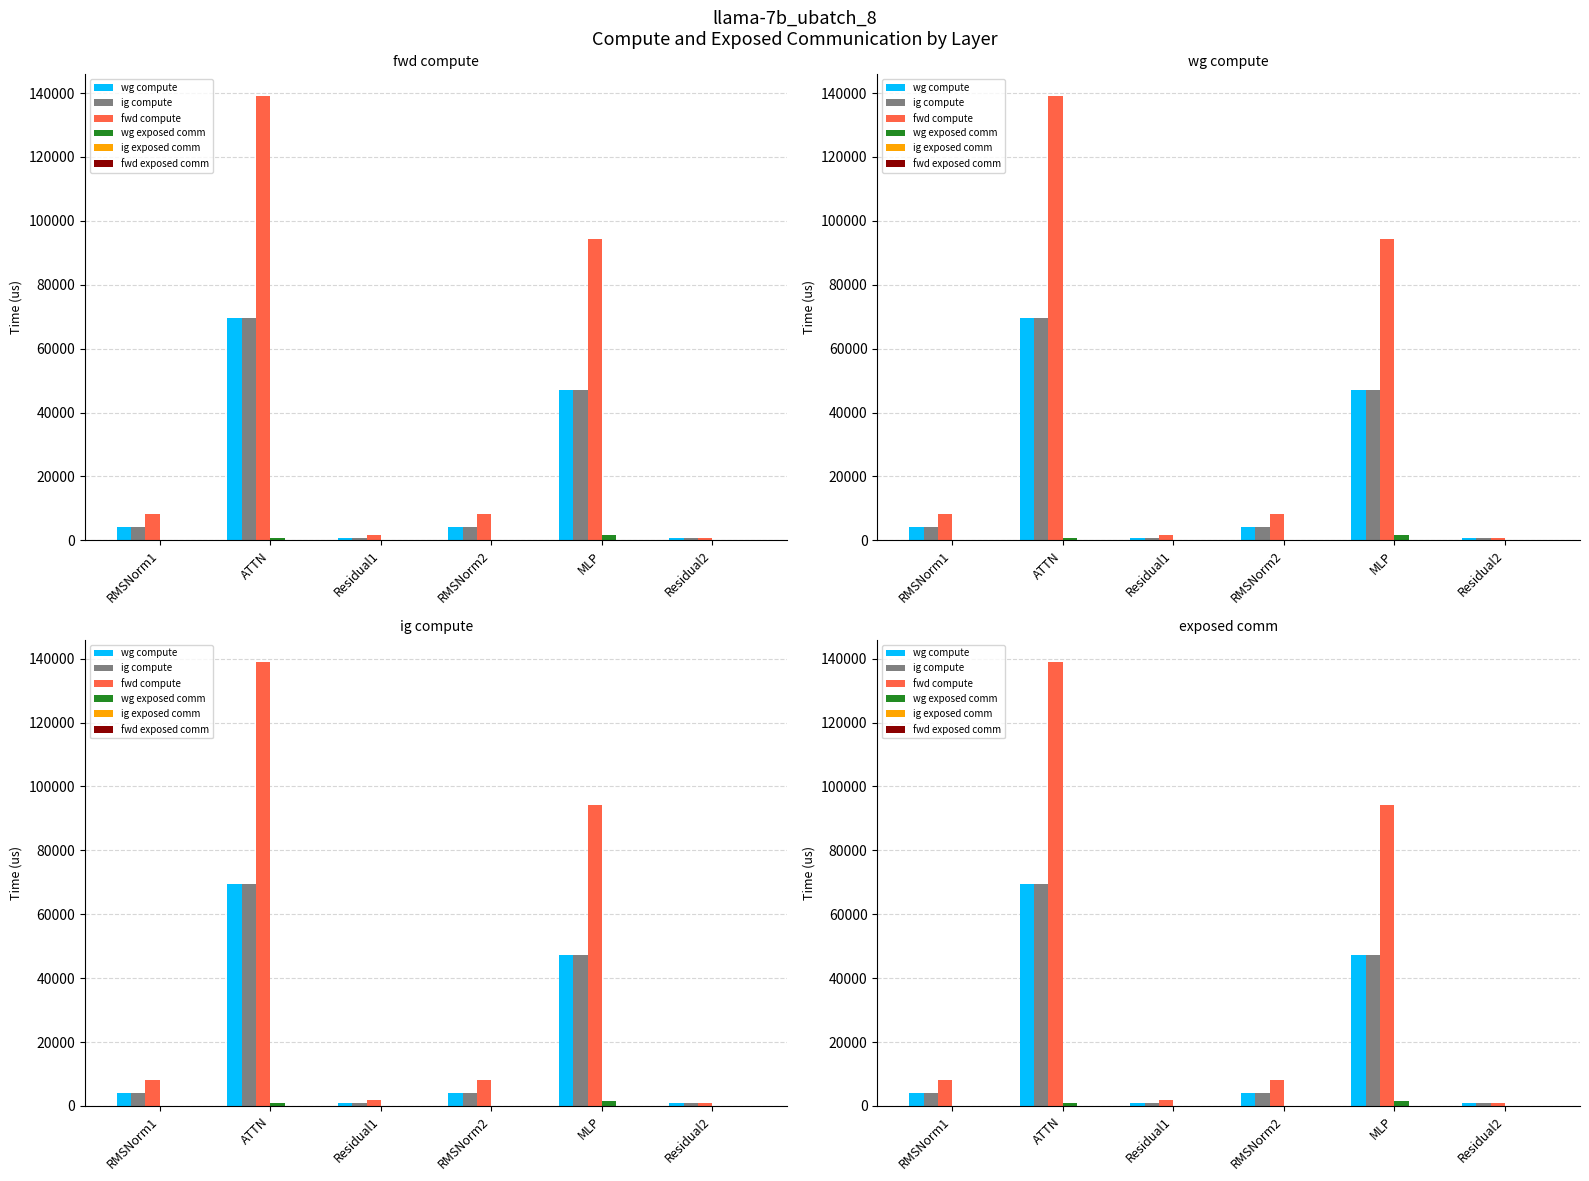

Reading right to left, transcribe all the data shown in this chart.

wg compute: 886.9	47131.5	4127.1	886.9	69482.5	4127.1
ig compute: 886.9	47131.5	4127.1	886.9	69482.5	4127.1
fwd compute: 886.9	94263.0	8254.2	1773.8	138965.0	8254.2
wg exposed comm: 0.0	1674.4	0.0	0.0	801.5	0.0
ig exposed comm: 0.0	0.0	0.0	0.0	0.0	0.0
fwd exposed comm: 0.0	0.0	0.0	0.0	0.0	0.0